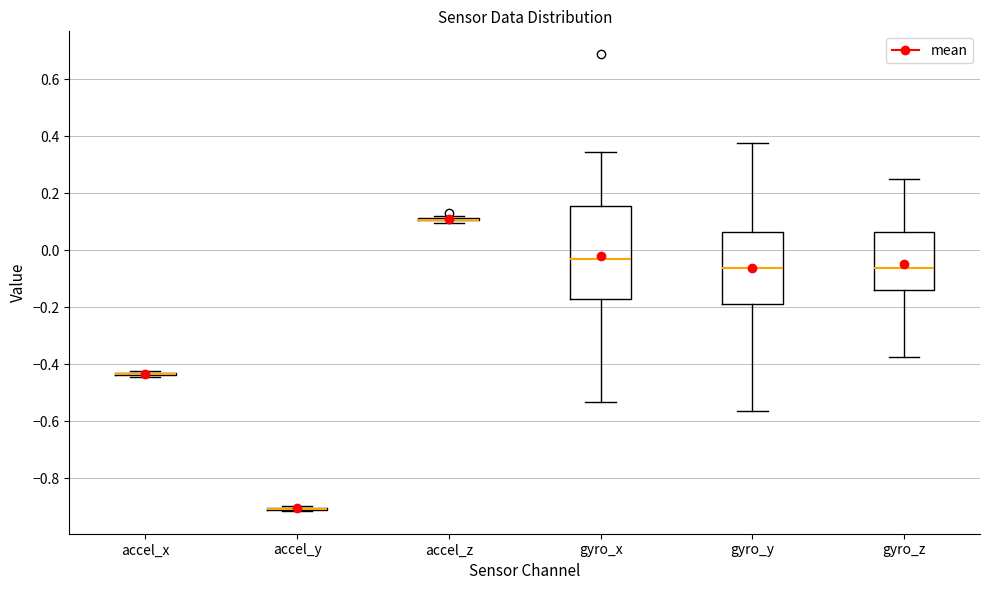

Reading left to right, transcribe this box plot: for each box, give where its median line is, the range the box spans, and where its two whiskers end, as read against the y-axis. The values are not printed on the chart, so give them approximately, as read against the axis.

accel_x: box collapsed to a line at -0.44, whiskers -0.44 to -0.42
accel_y: box collapsed to a line at -0.90, whiskers -0.92 to -0.90
accel_z: box collapsed to a line at 0.10, whiskers 0.10 to 0.12
gyro_x: median -0.04, box -0.18 to 0.16, whiskers -0.54 to 0.34
gyro_y: median -0.06, box -0.18 to 0.06, whiskers -0.56 to 0.38
gyro_z: median -0.06, box -0.14 to 0.06, whiskers -0.38 to 0.26